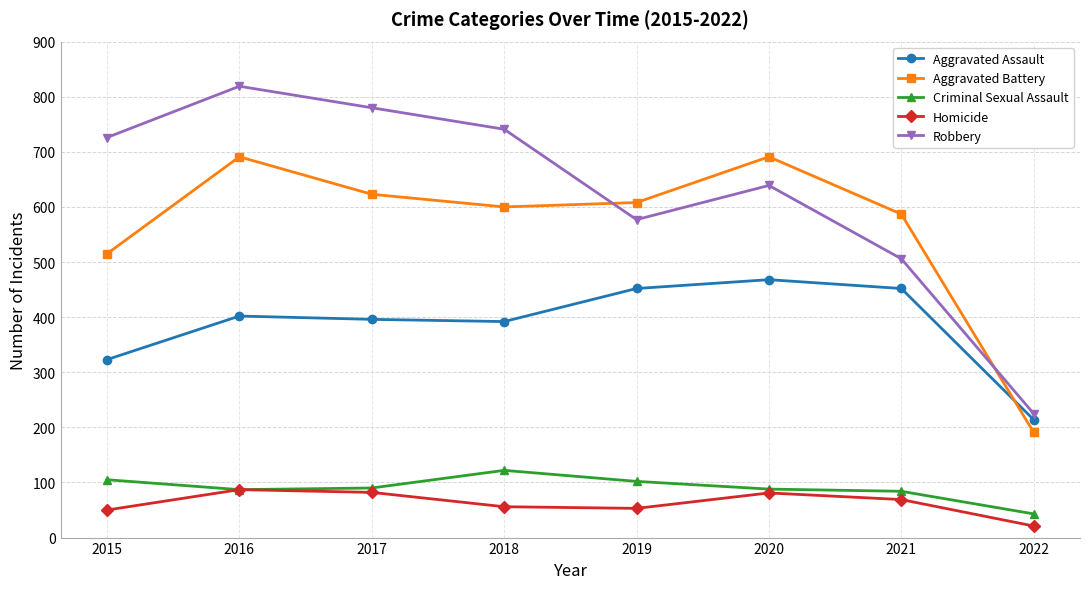

Between 2016 and 2022, which series saw the biggest shift?

Robbery